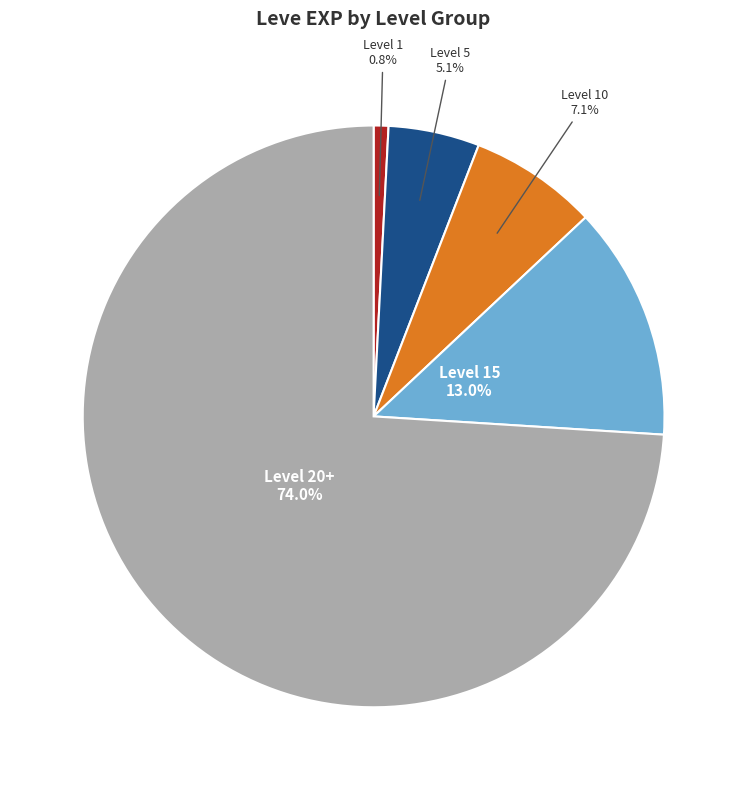

Rank the categories by value from lowest to highest.

Level 1, Level 5, Level 10, Level 15, Level 20+